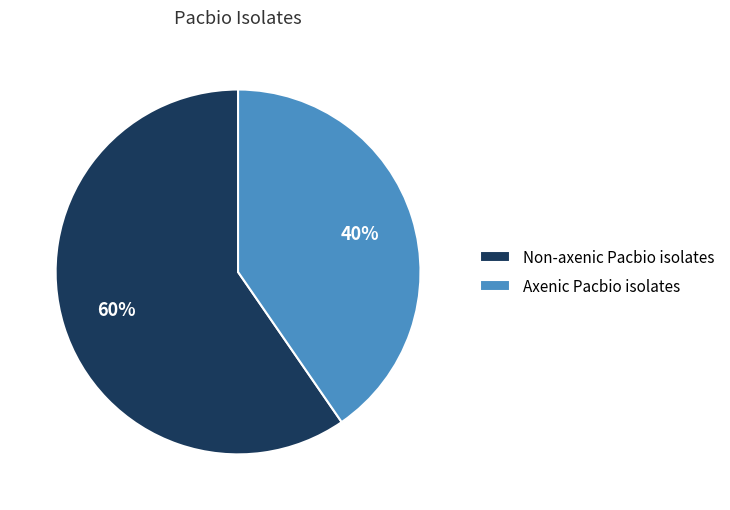

Is the sum of Axenic Pacbio isolates and Non-axenic Pacbio isolates greater than half?

Yes